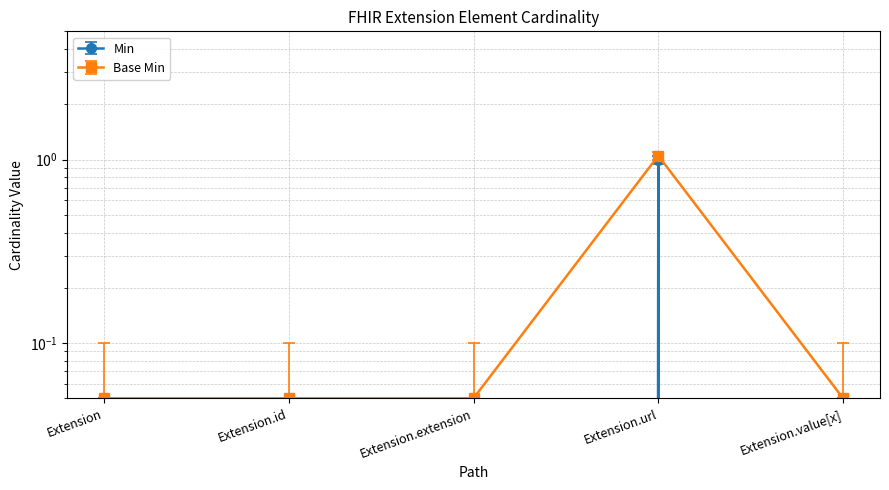

At which label is Base Min closest to 0?

Extension